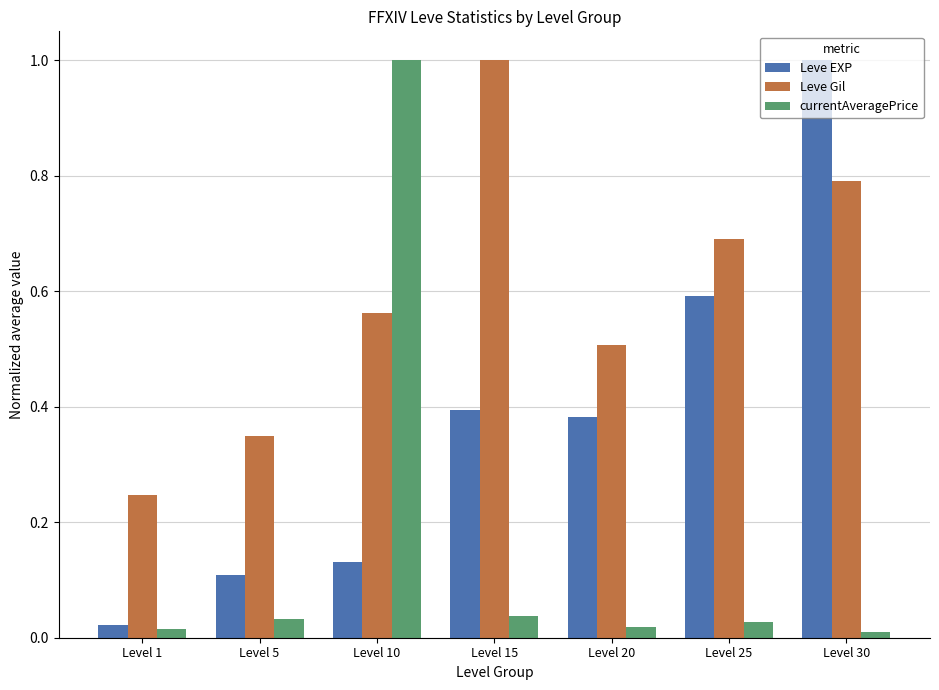

Does the chart contain stacked bars?

No